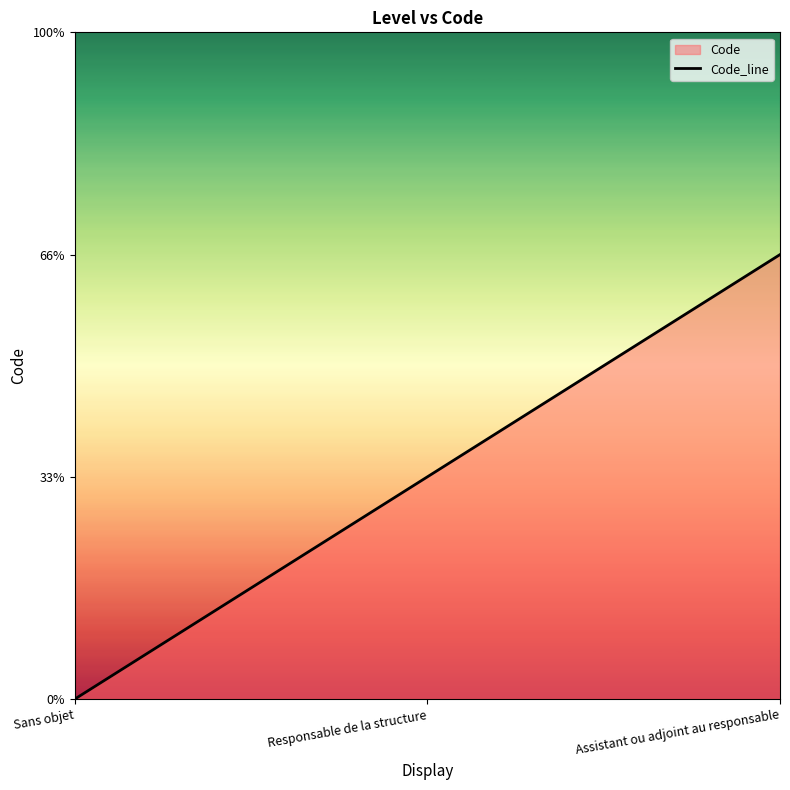

What is the label of the 1st point from the left?

Sans objet